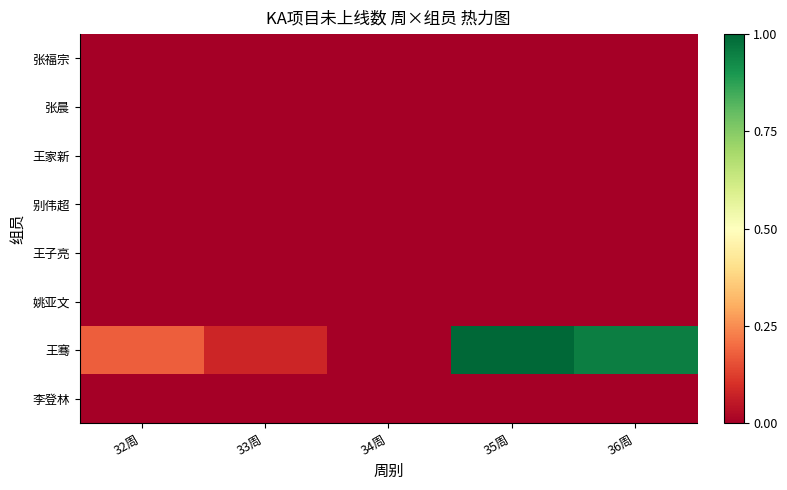

What is the difference between the highest and lowest values at 36周?

1.0